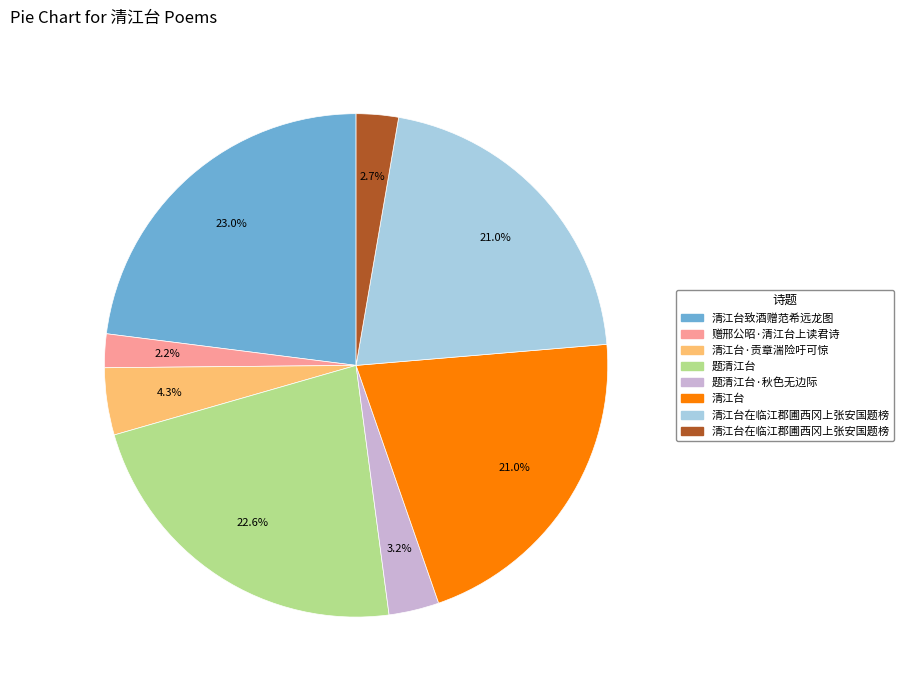

Is there a majority slice in this chart?

No